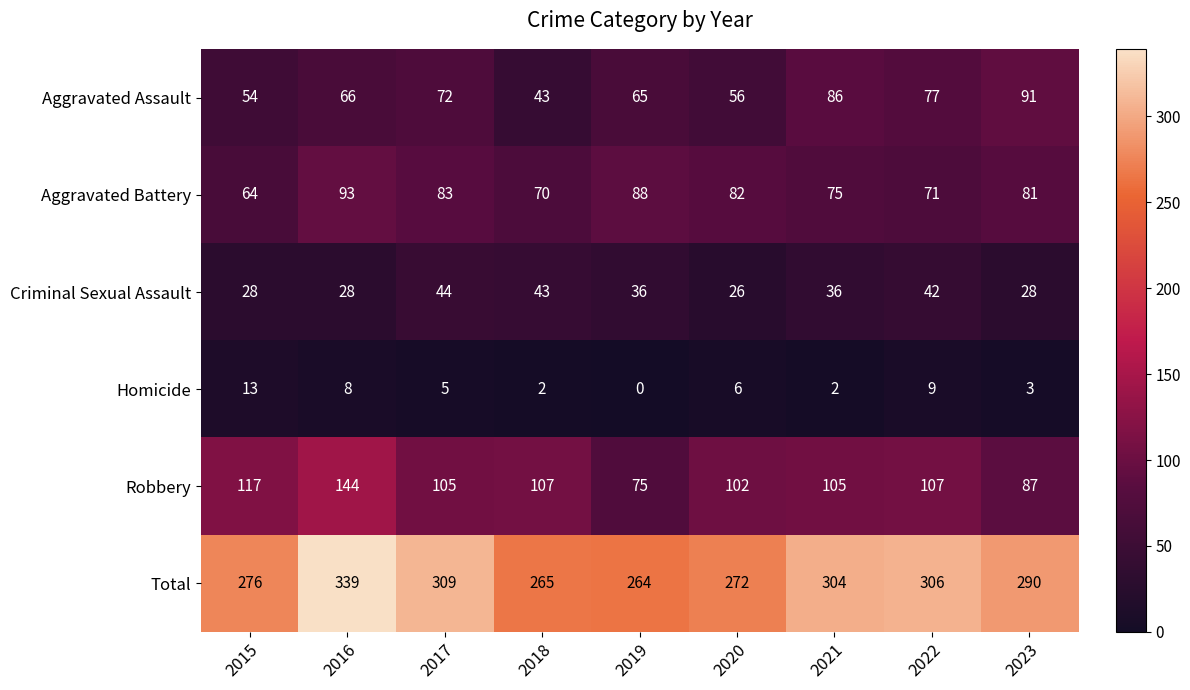

True or false: Homicide has a value of 2 at 2018.

True